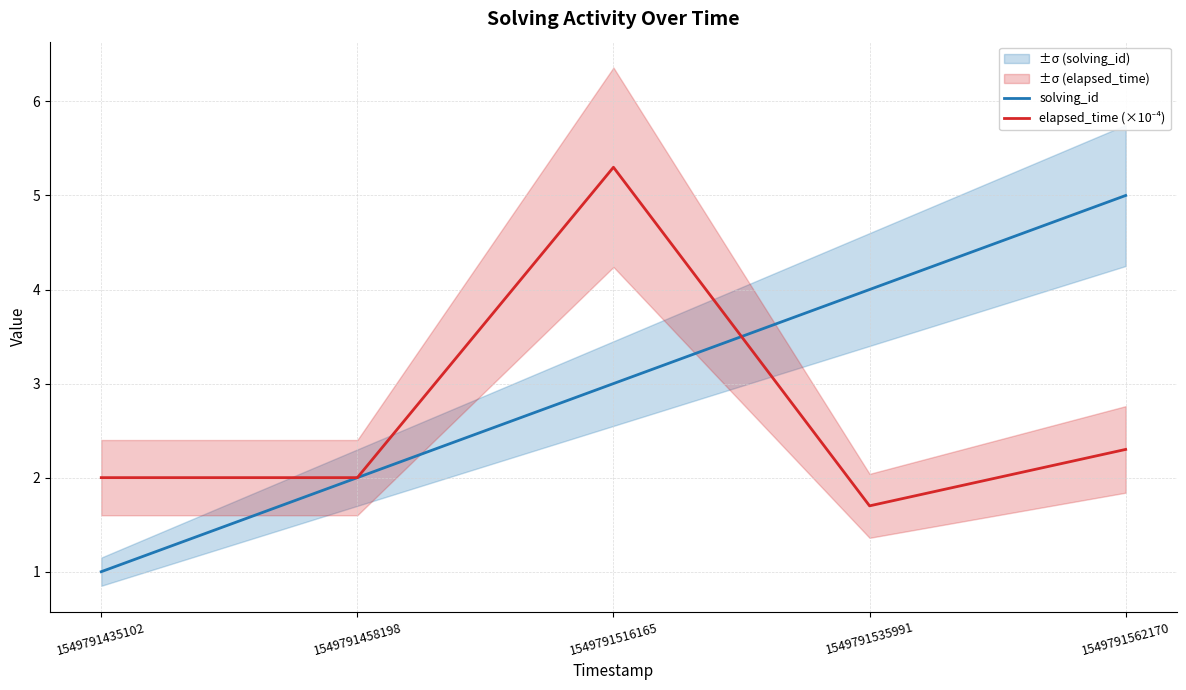

What is the value of the solving_id point at the 2nd from the left?

2.0